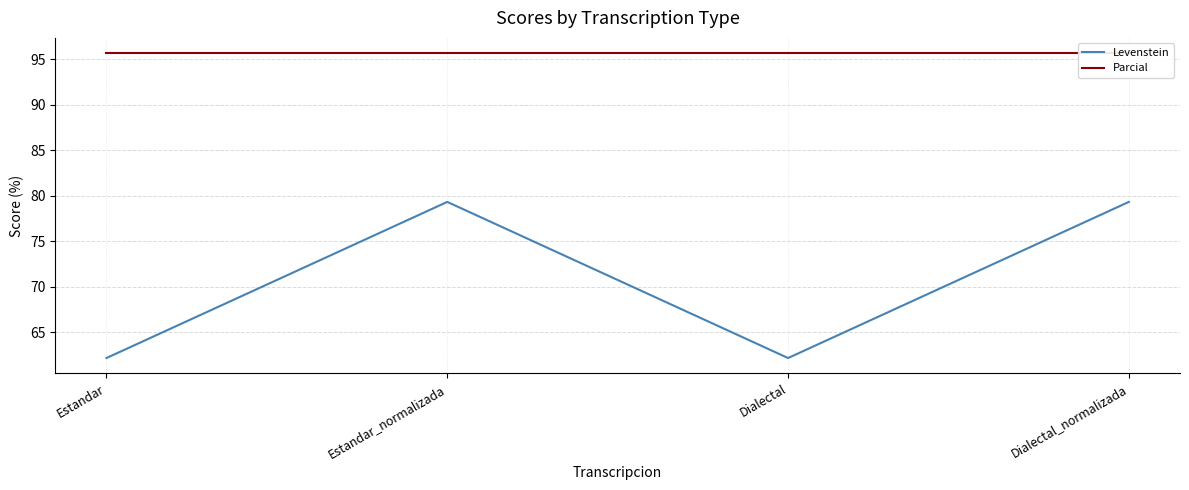

At which category does Levenstein reach its first local peak?

Estandar_normalizada